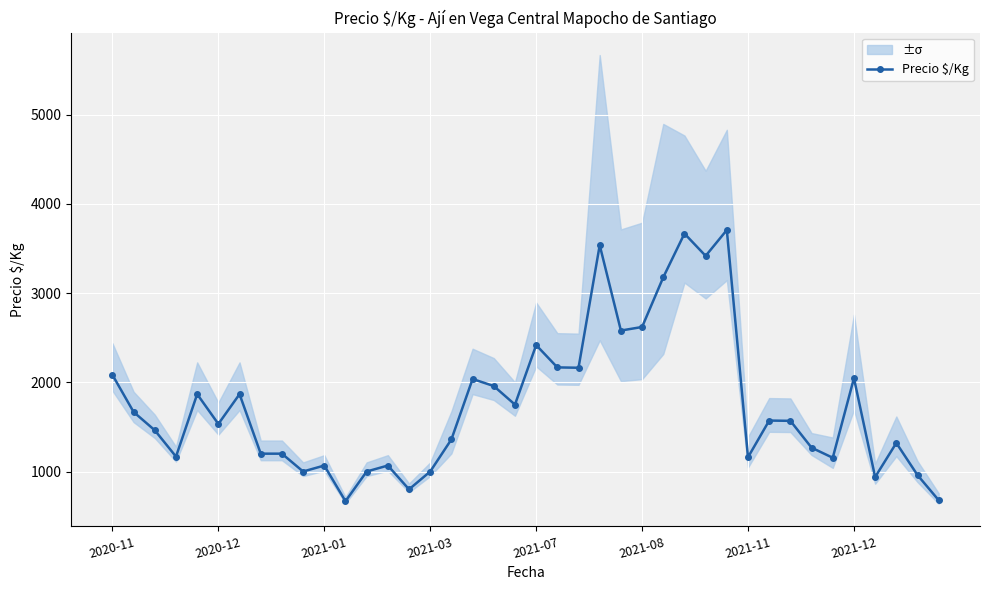

Which label corresponds to the largest value in the chart?

29